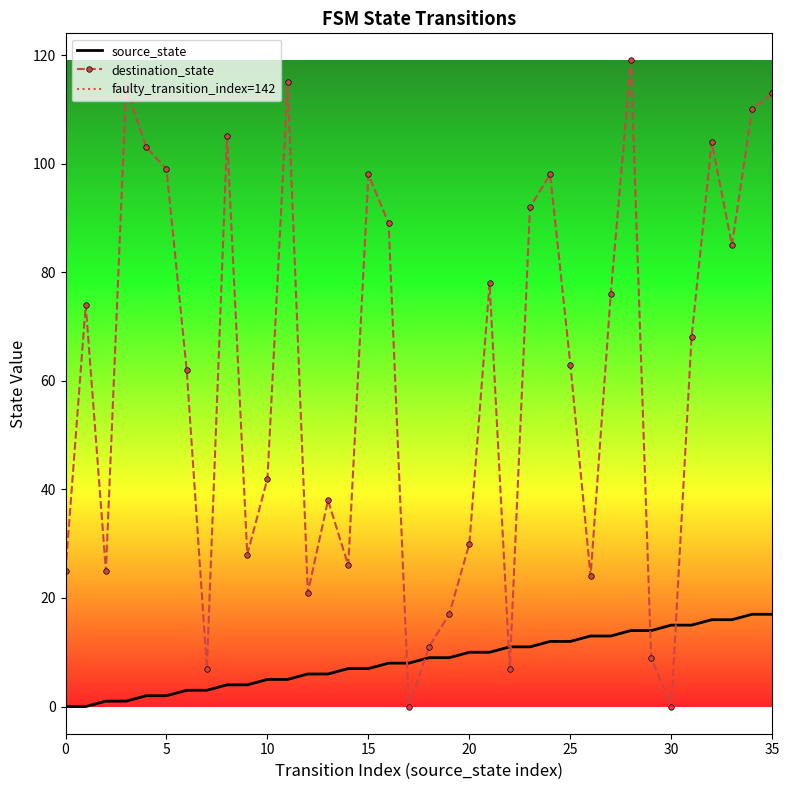

At which category is the sum across all series the highest?

28